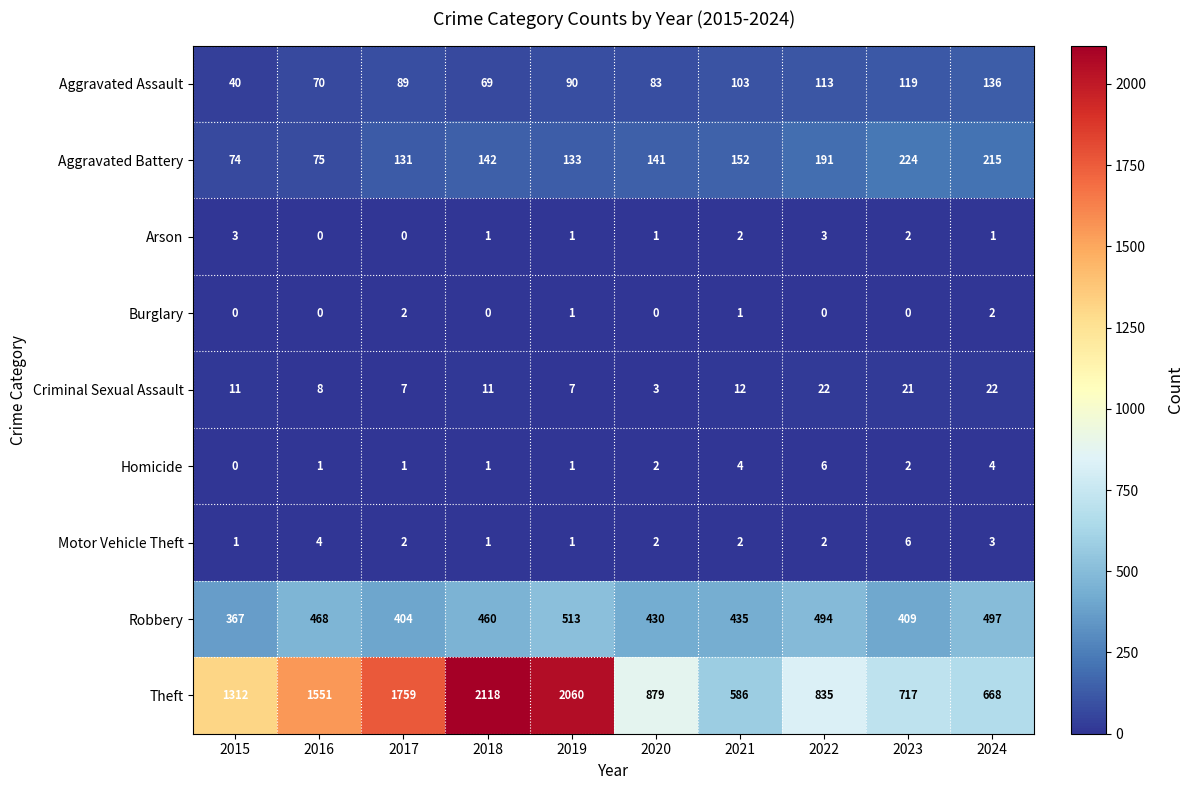

Count the number of data series in this chart.

9